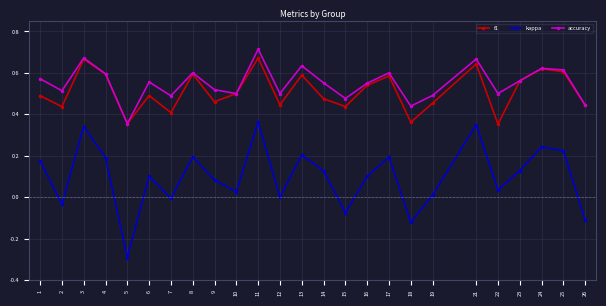

Which series changed the most between 2 and 18?

kappa